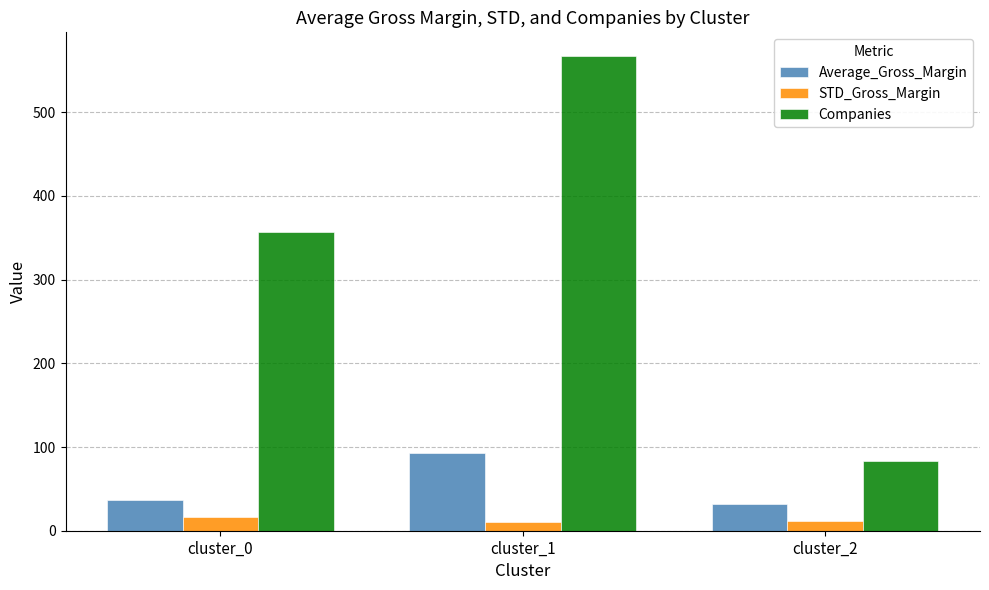

What is the total value across all series at cluster_0?

410.7